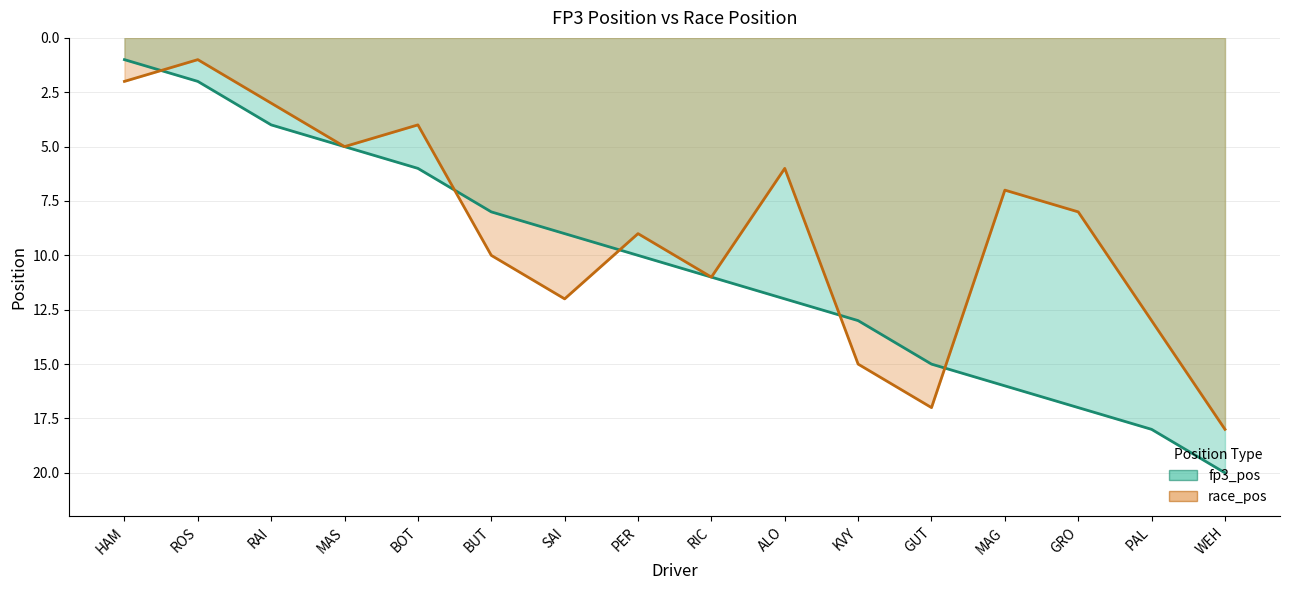

Reading left to right, extract all data points from this chart.

fp3_pos: HAM=1	ROS=2	RAI=4	MAS=5	BOT=6	BUT=8	SAI=9	PER=10	RIC=11	ALO=12	KVY=13	GUT=15	MAG=16	GRO=17	PAL=18	WEH=20
race_pos: HAM=2	ROS=1	RAI=3	MAS=5	BOT=4	BUT=10	SAI=12	PER=9	RIC=11	ALO=6	KVY=15	GUT=17	MAG=7	GRO=8	PAL=13	WEH=18